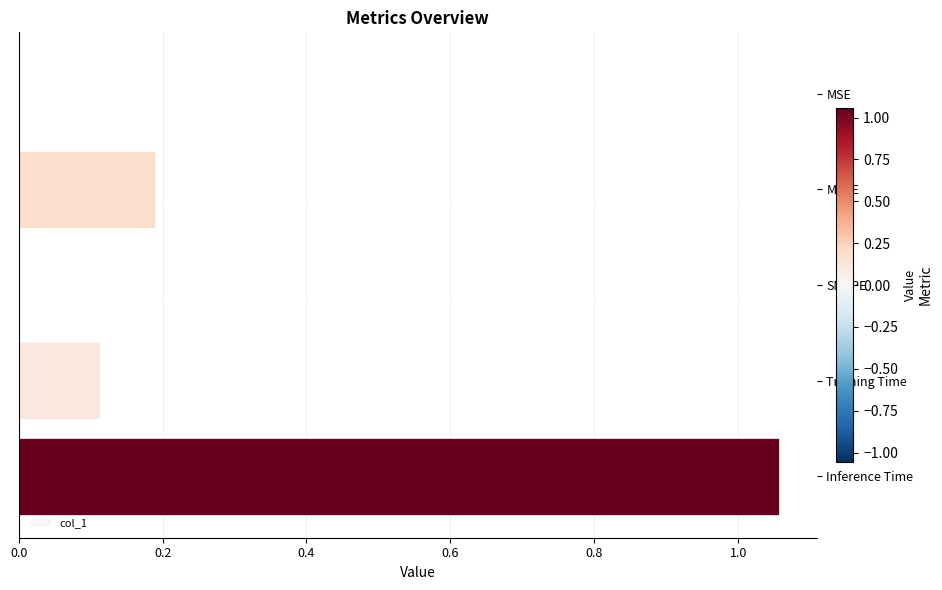

The value at SMAPE is 0.0. True or false?

True